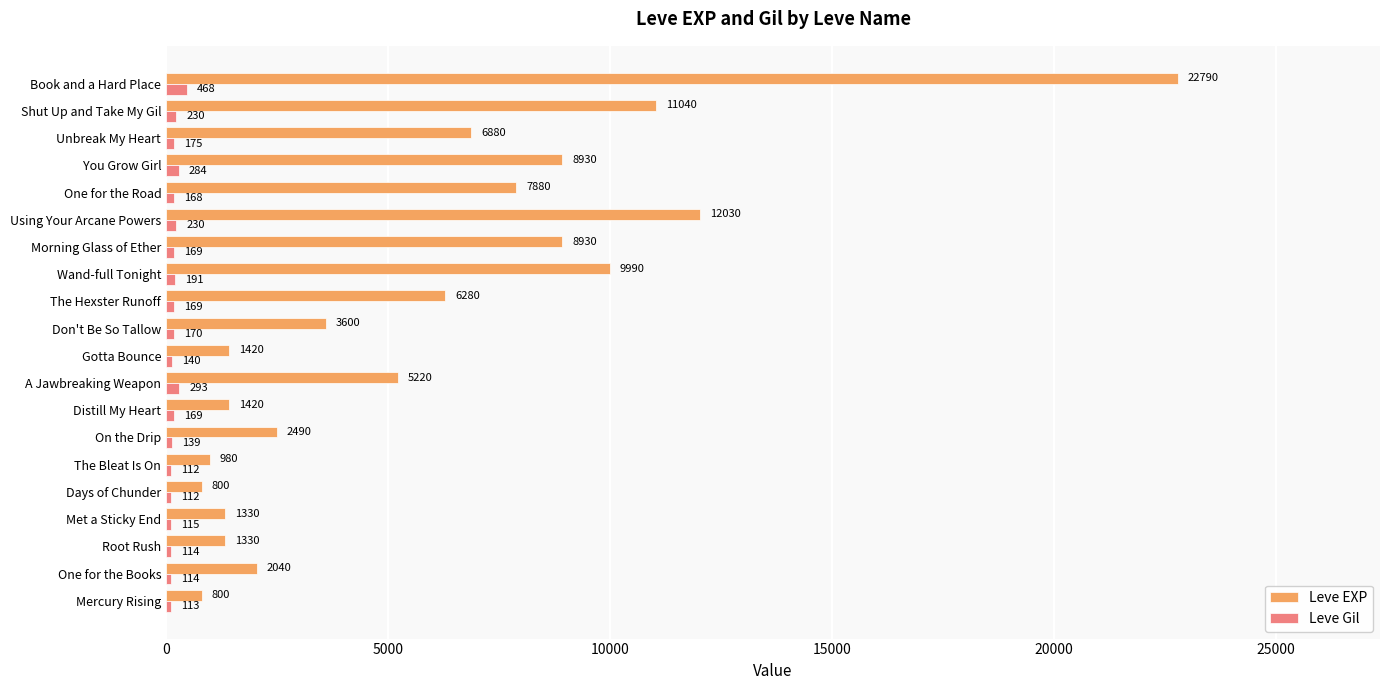

The value of Leve EXP at A Jawbreaking Weapon is 5220. True or false?

True